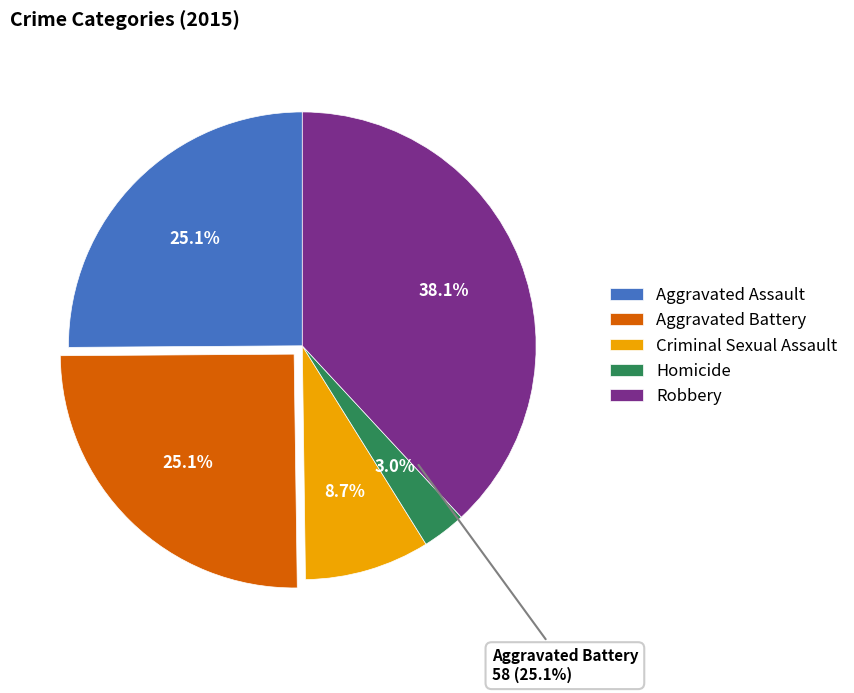

Rank the categories by value from lowest to highest.

Homicide, Criminal Sexual Assault, Aggravated Assault, Aggravated Battery, Robbery